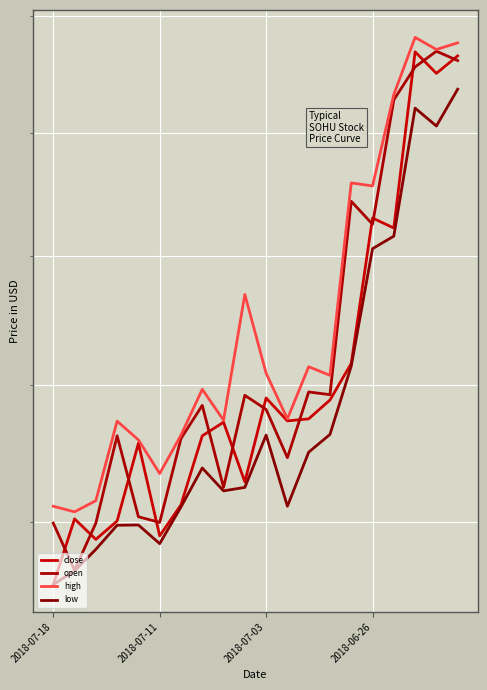

True or false: low and close cross at least once.

False